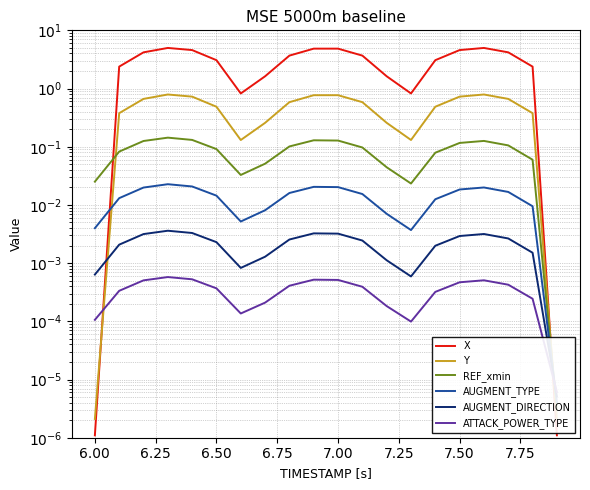

Which series has the largest total across all categories?

X